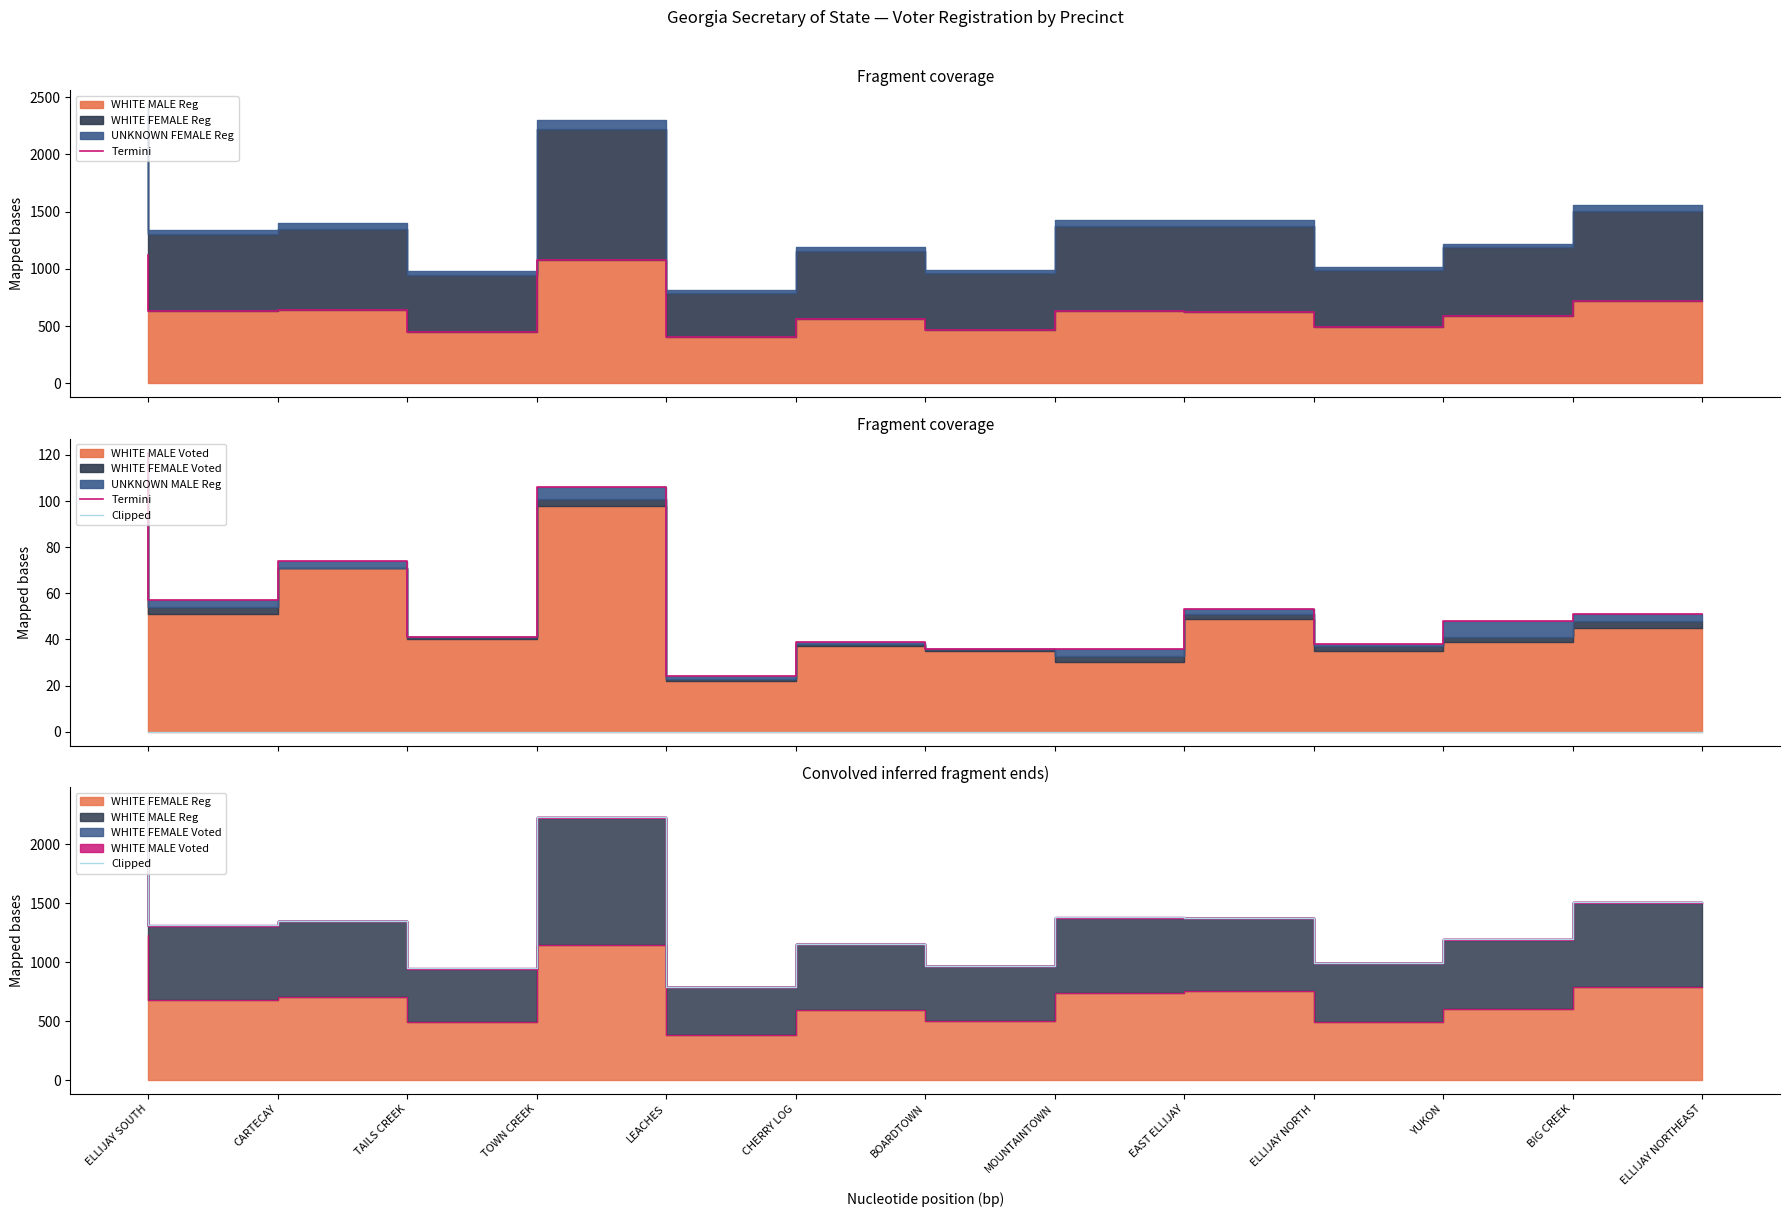

True or false: Termini and Clipped cross at least once.

False